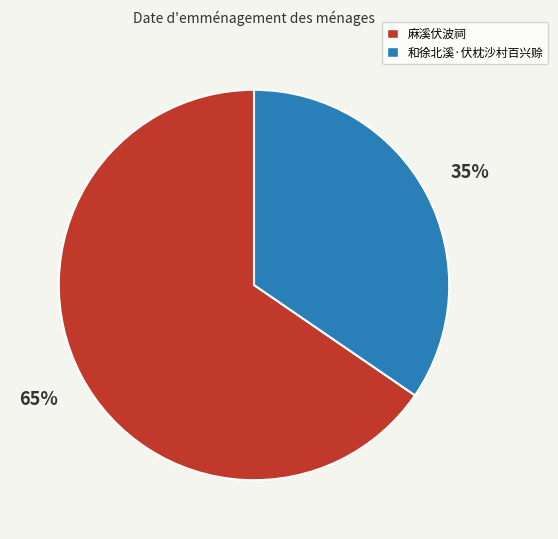

Does 和徐北溪·伏枕沙村百兴赊 account for over 50% of the chart?

No